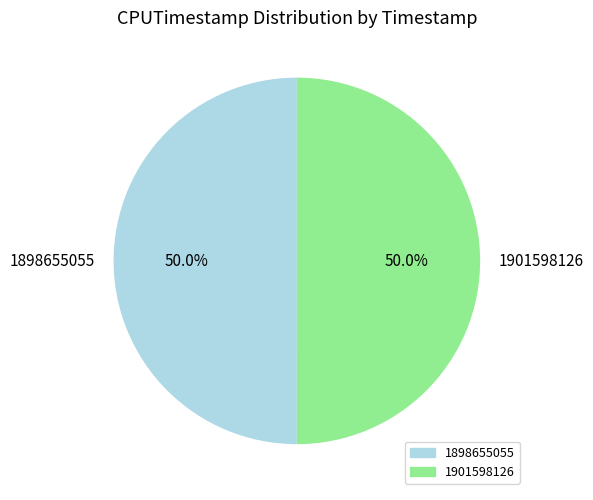

Is it true that 1901598126 is 42% of the pie?

False